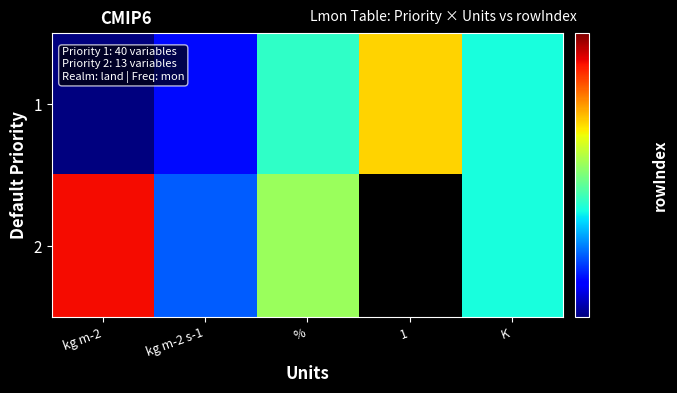

Is the value of 1 at % greater than the value of 2 at 1?

No